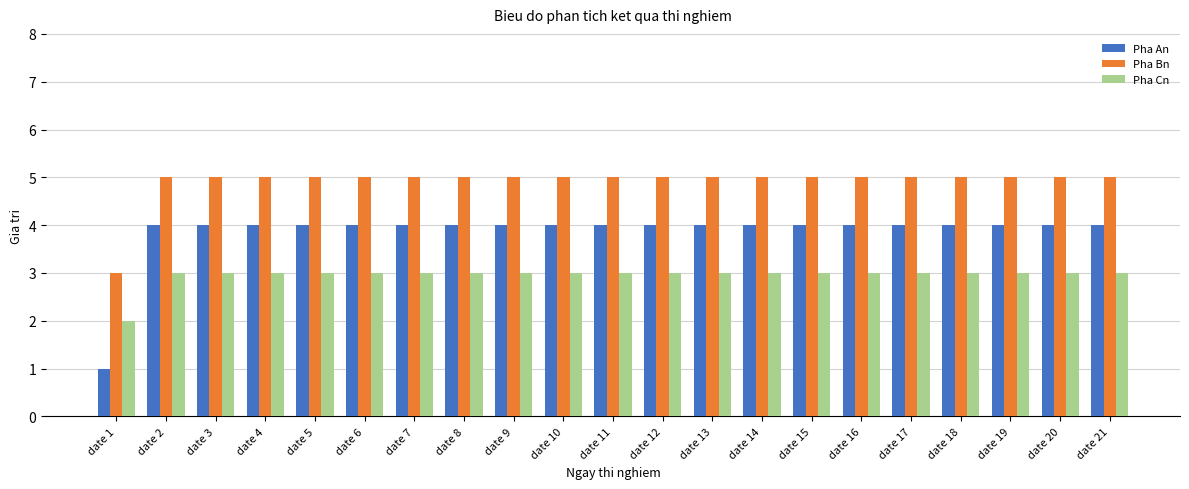

Is it true that Pha Cn equals 1 at date 3?

False